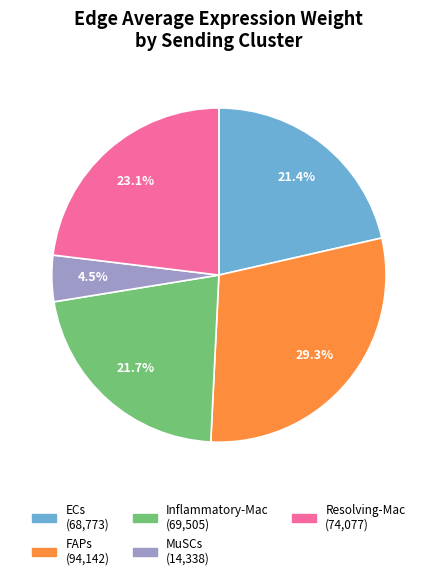

Does any single category account for the majority?

No